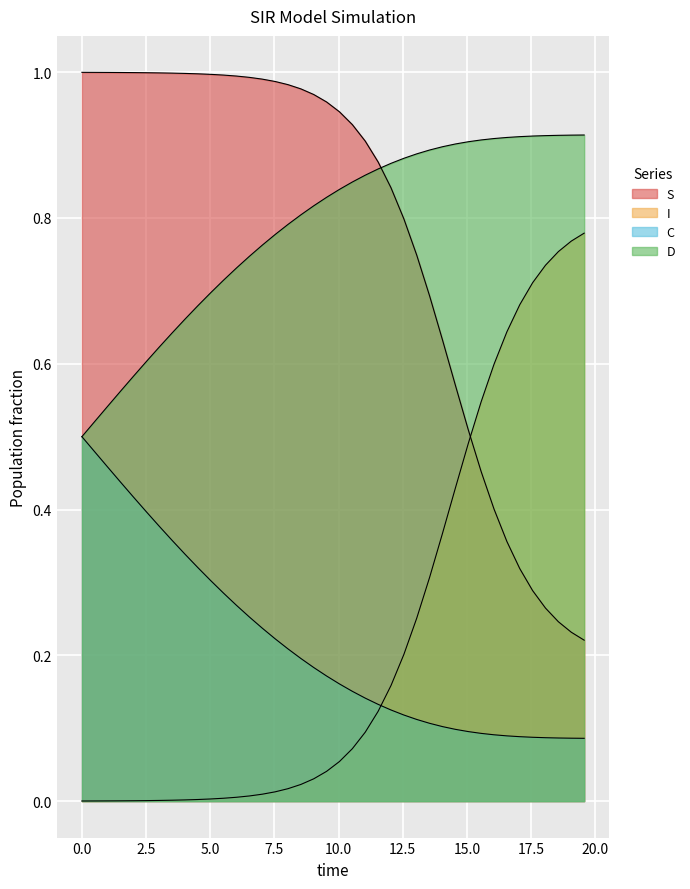

Read the S value at 10.0.

1.0